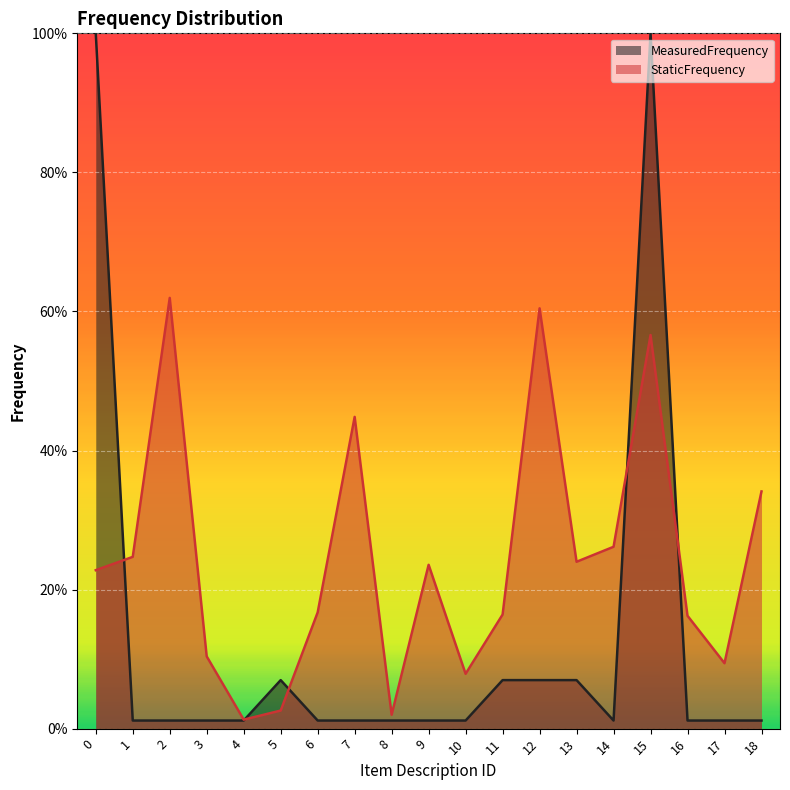

Which series ends up on top after the final intersection of StaticFrequency and MeasuredFrequency?

StaticFrequency